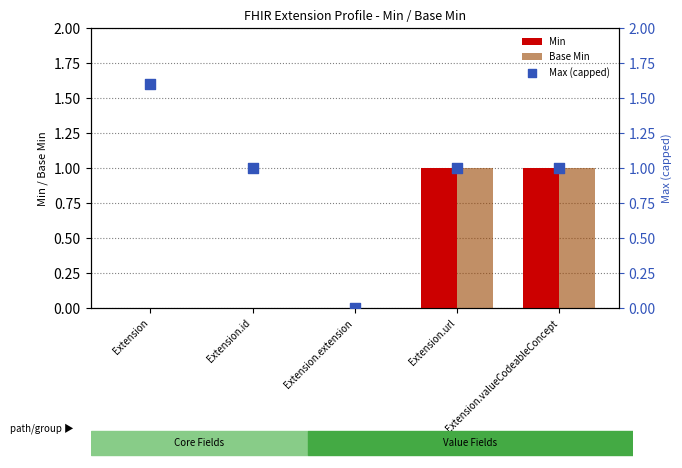

What are all the series names shown in the legend?

Min, Base Min, Max (capped)